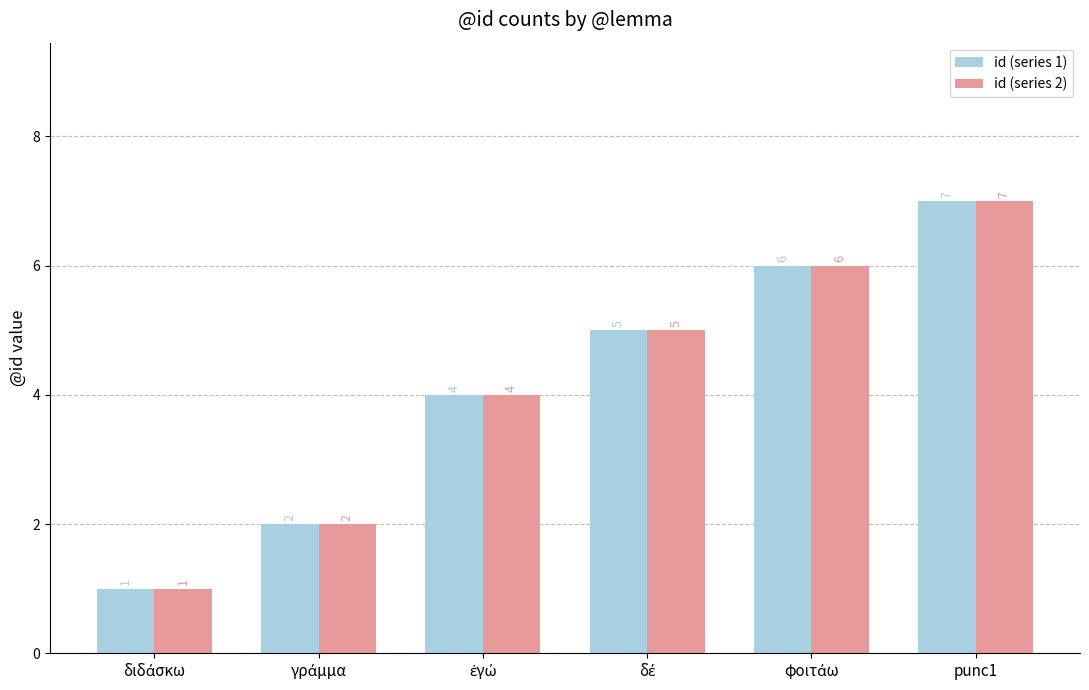

How many id (series 1) values are between 2 and 6?

4